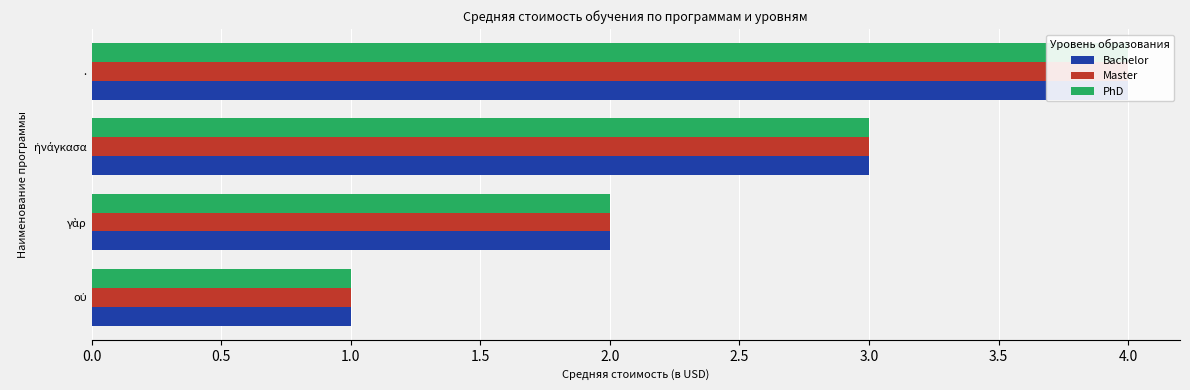

How many distinct data groups are displayed?

3